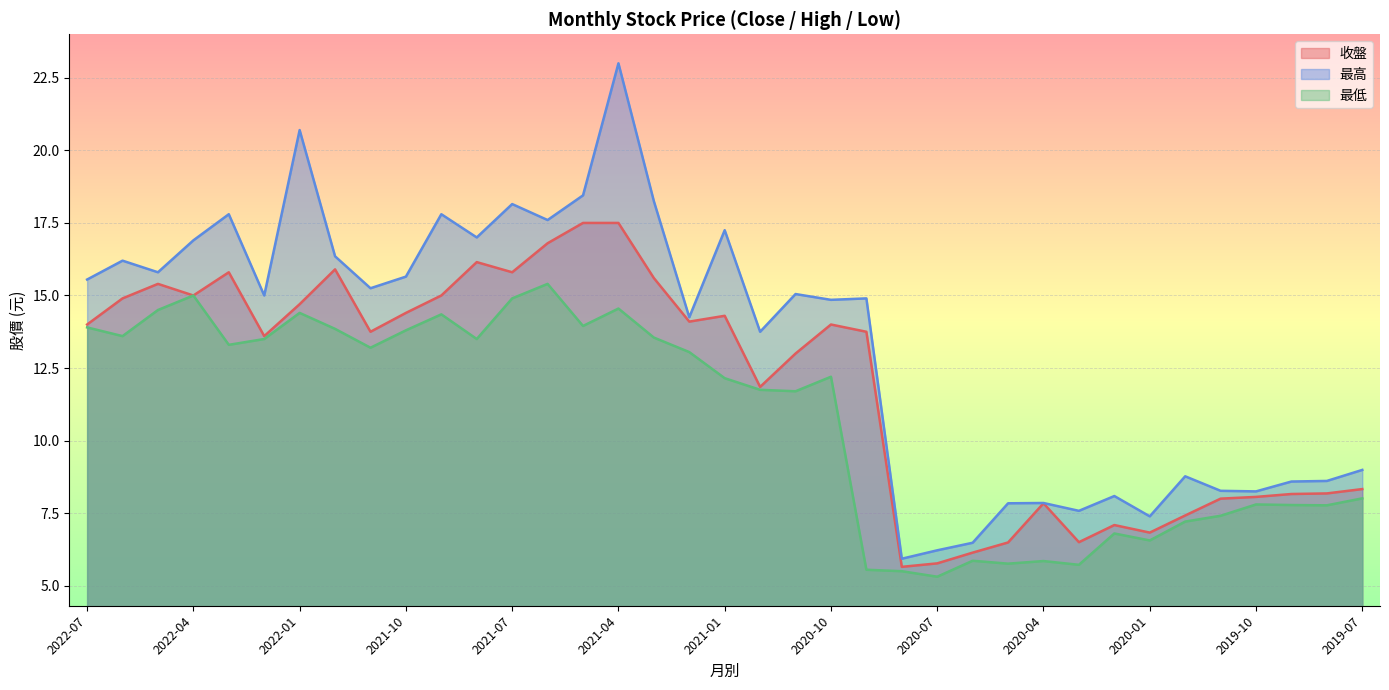

Which series has the largest total across all categories?

最高